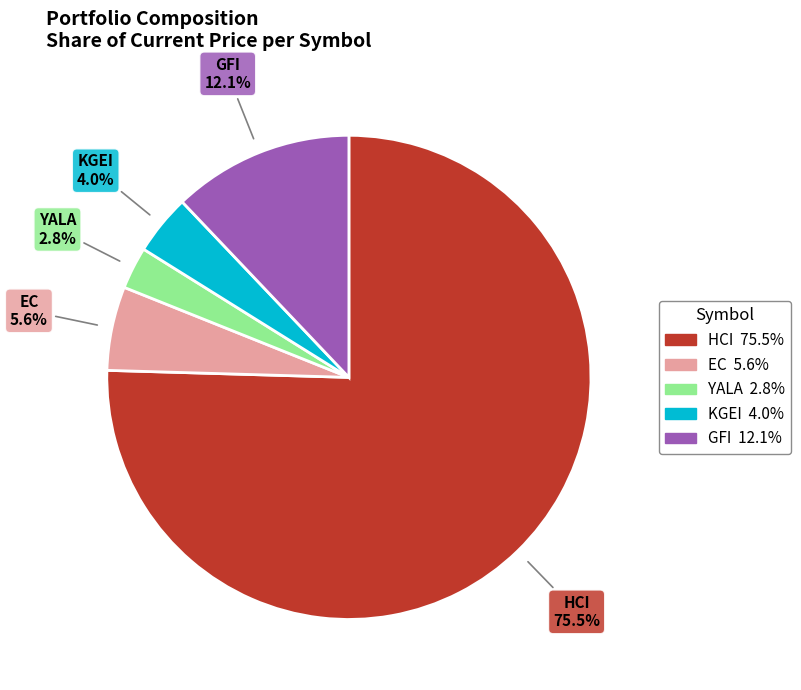

What percentage is the GFI slice, to the nearest percent?

12%